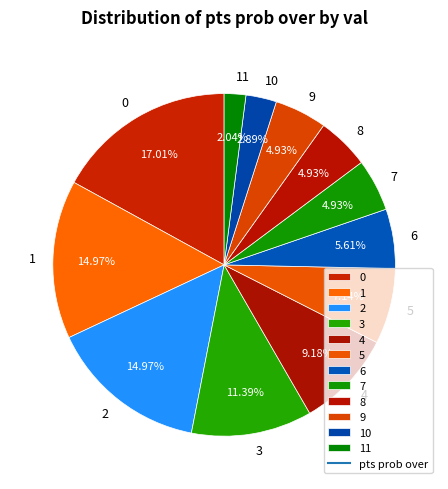

What is the smallest slice in the pie chart?

11